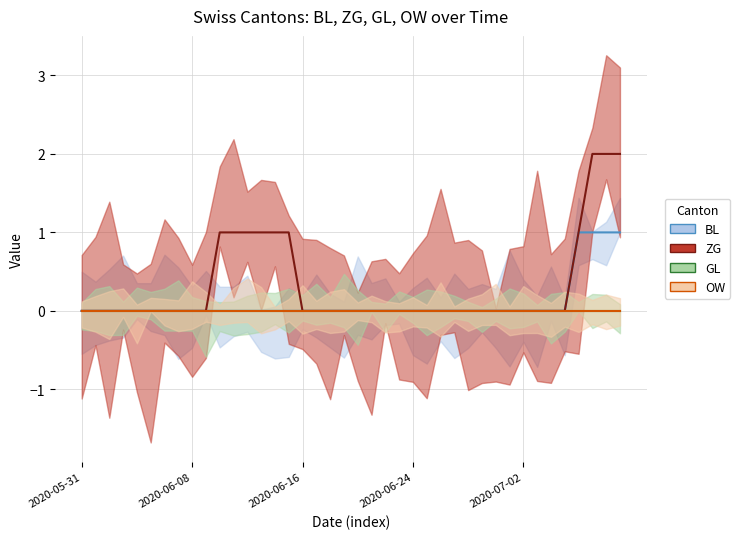

The ZG series shows 0 at 2020-06-30. True or false?

True